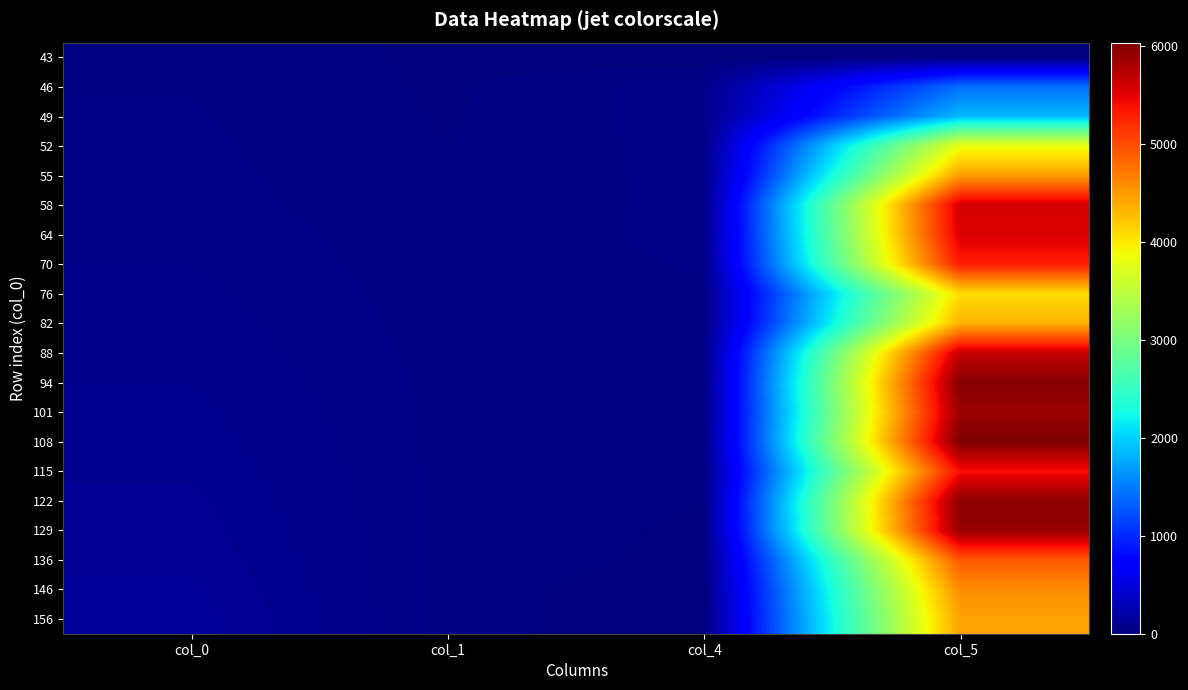

Count the number of data series in this chart.

20